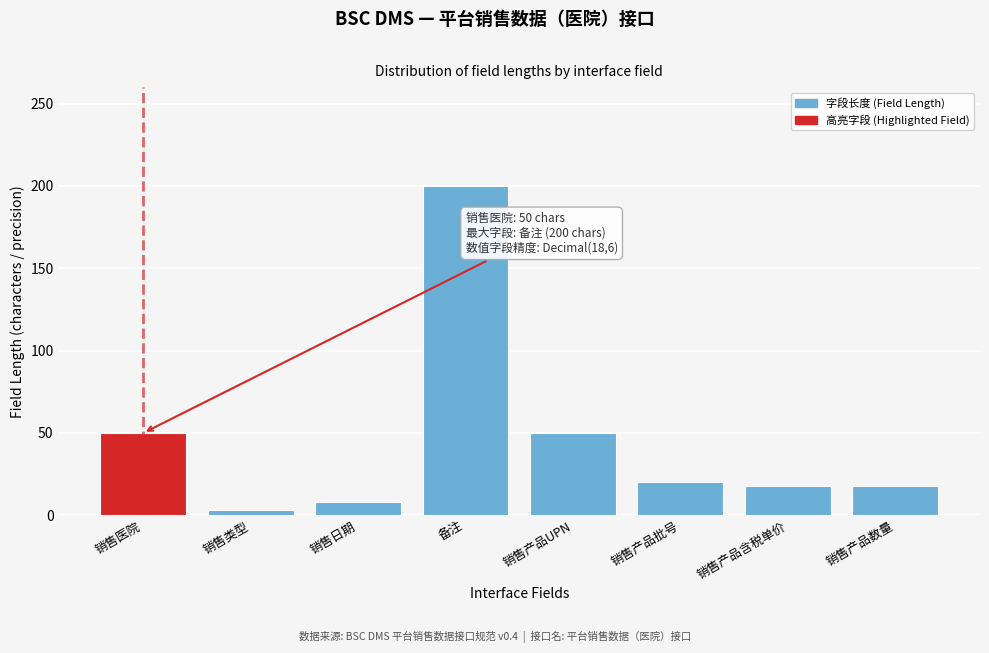

Reading left to right, transcribe all the data shown in this chart.

50	3	8	200	50	20	18	18